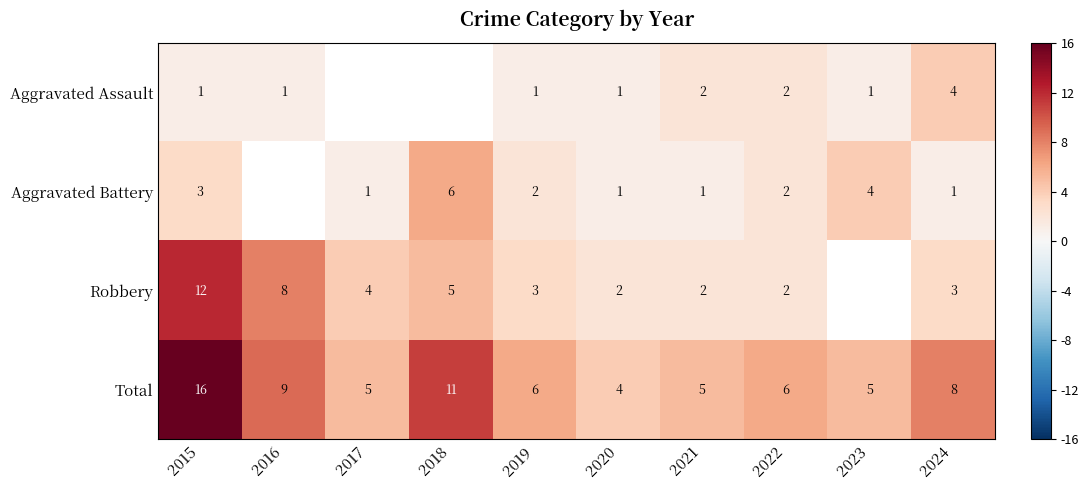

Which has a higher value, 2020 or 2019?

2020